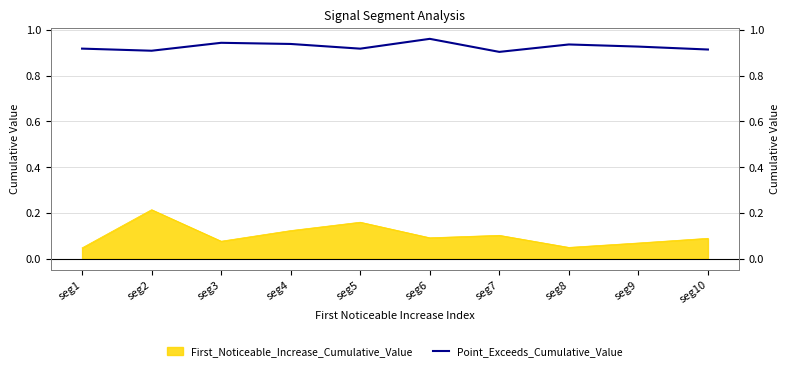

The chart shows a value of 0.9 at seg7. True or false?

True